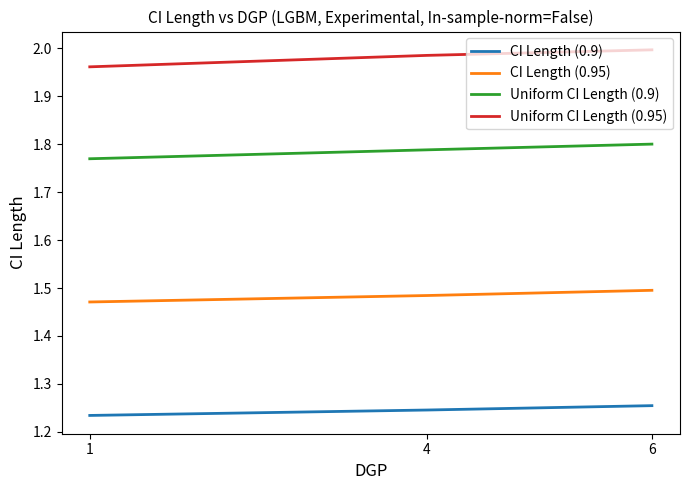

Which category has the lowest value in the CI Length (0.9) series?

1